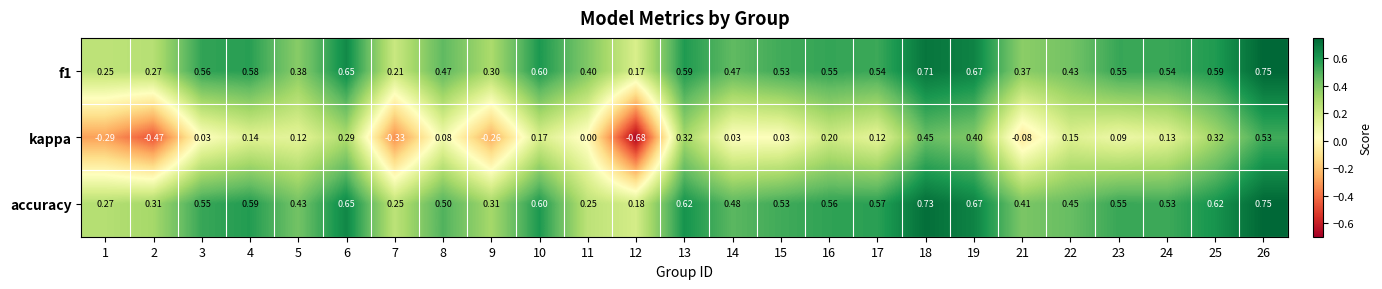

At which category is the sum across all series the highest?

26